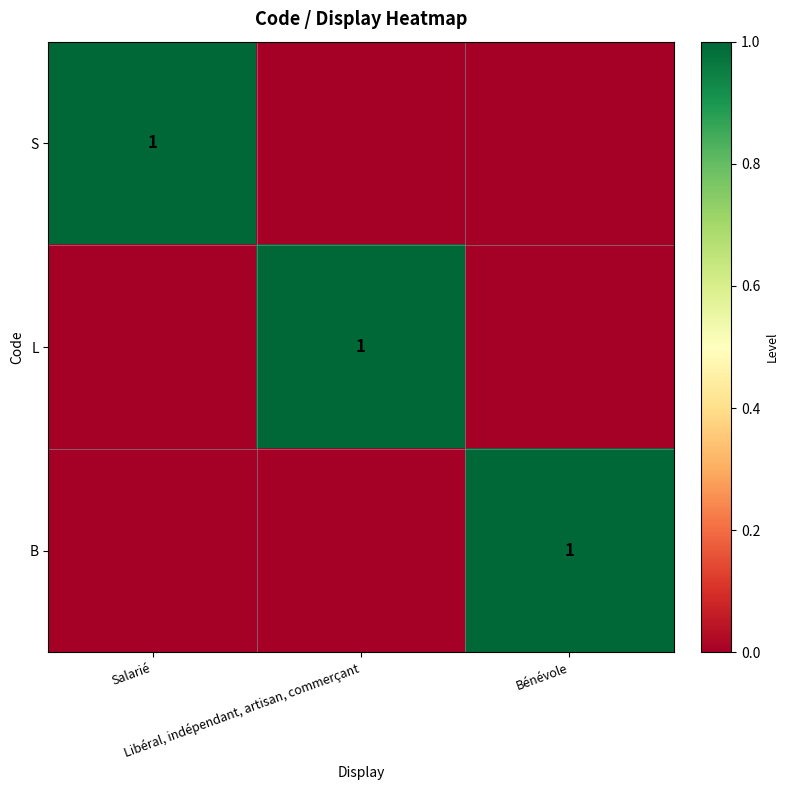

Is the value of S at Libéral, indépendant, artisan, commerçant greater than the value of B at Salarié?

No